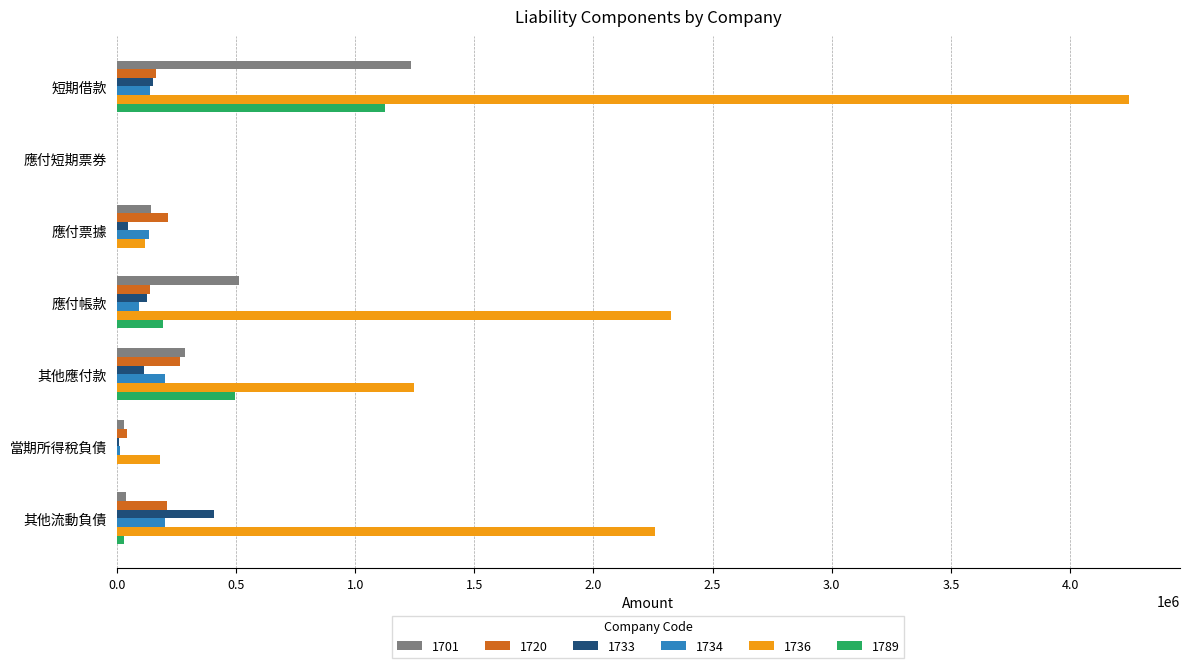

What is the greatest value displayed?

4248543